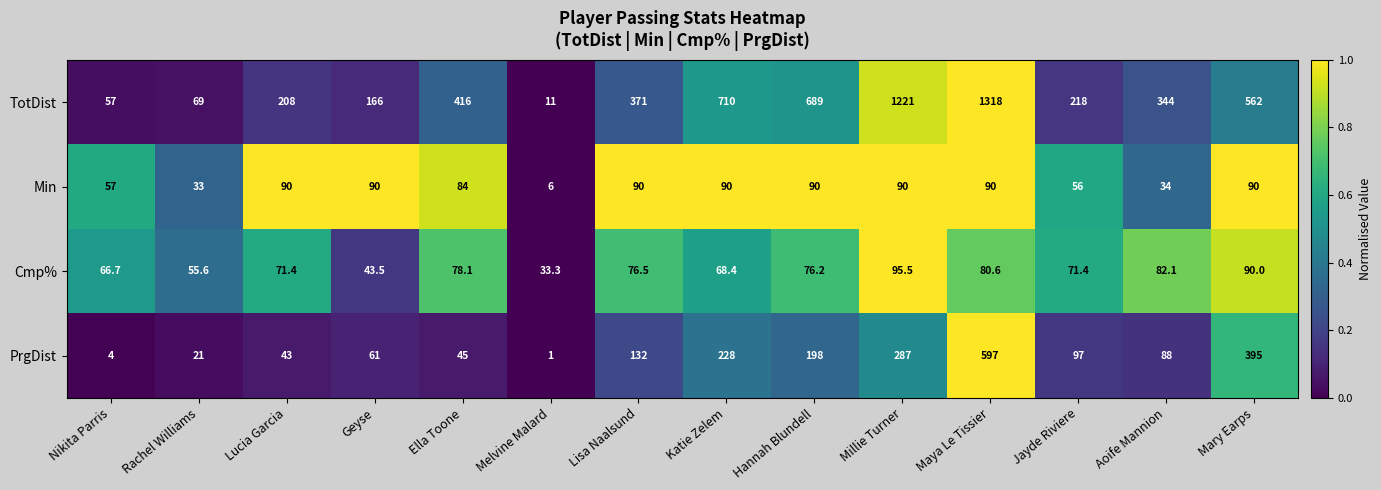

Which series has the largest total across all categories?

TotDist